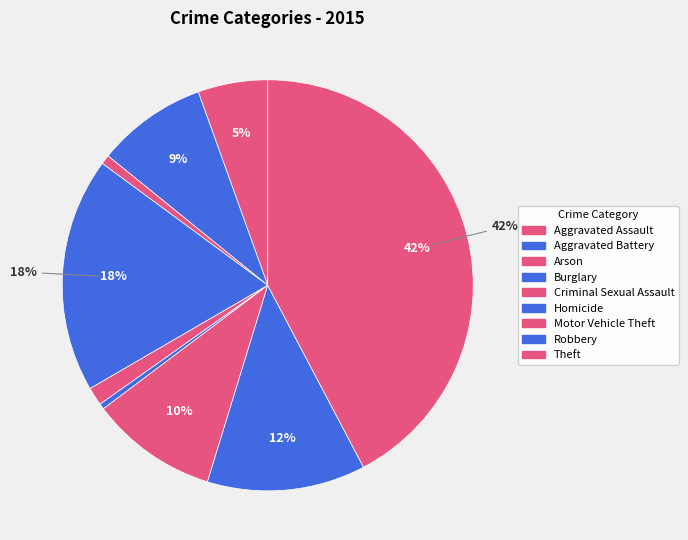

Count the number of slices in the pie.

9